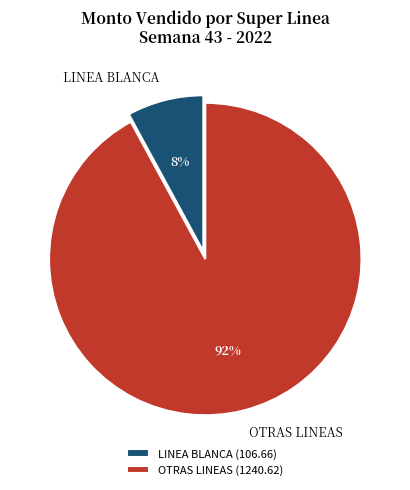

Combined, do OTRAS LINEAS and LINEA BLANCA account for over 50%?

Yes